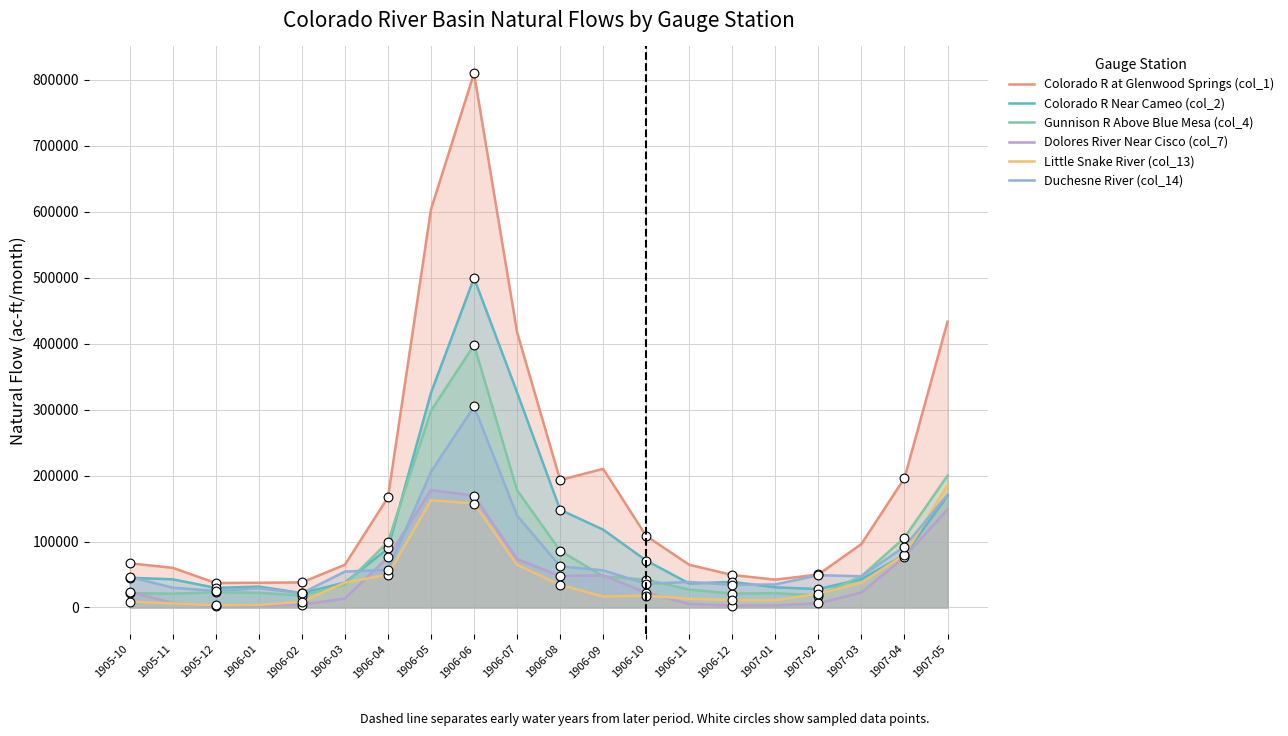

Which series has the largest total across all categories?

Colorado R at Glenwood Springs (col_1)